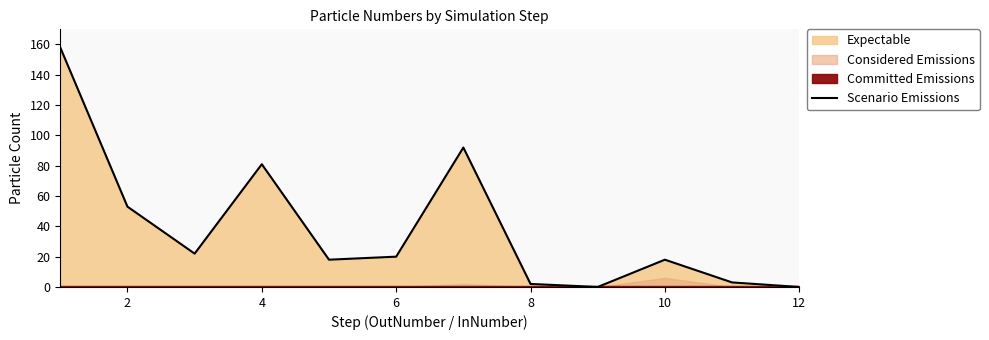

The Scenario Emissions series shows 2 at 8. True or false?

True